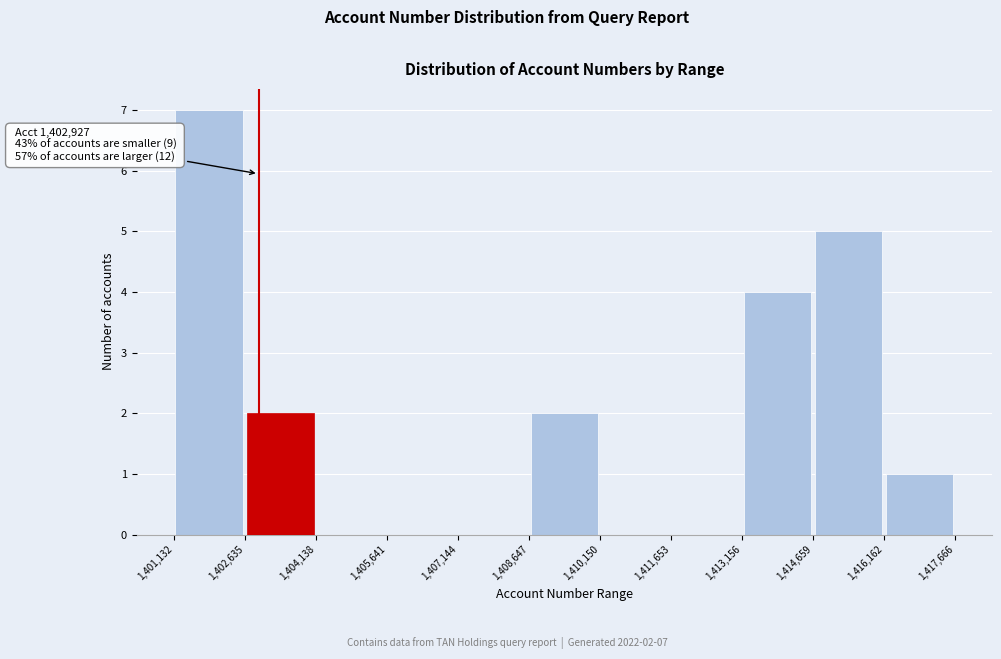

Which range on the x-axis has the tallest bar?

1,401,132 to 1,402,635